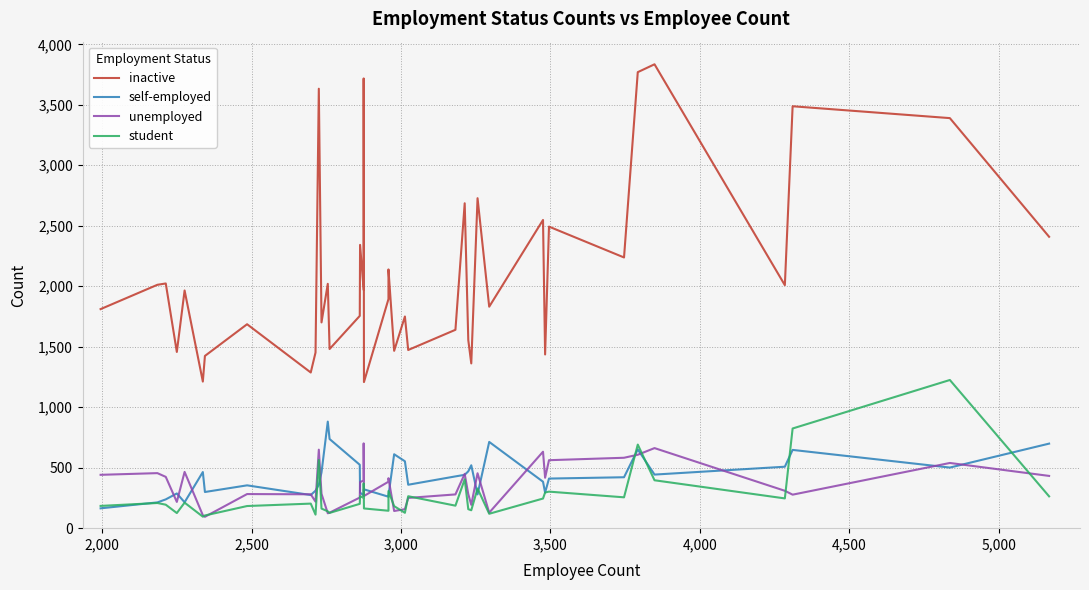

How many categories are shown in the chart?

40